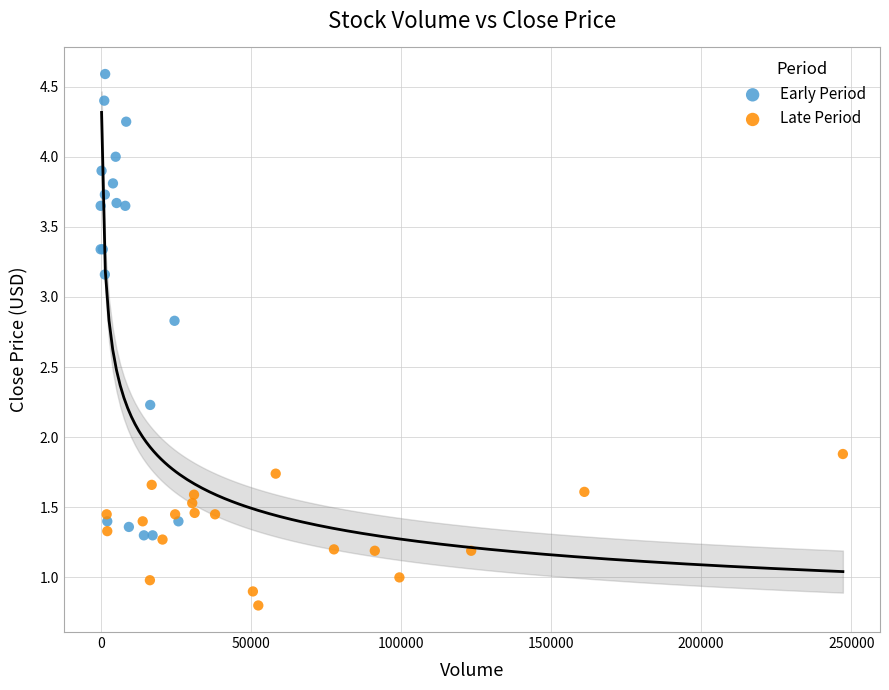

Which series has the largest Y range (max minus min)?

Early Period